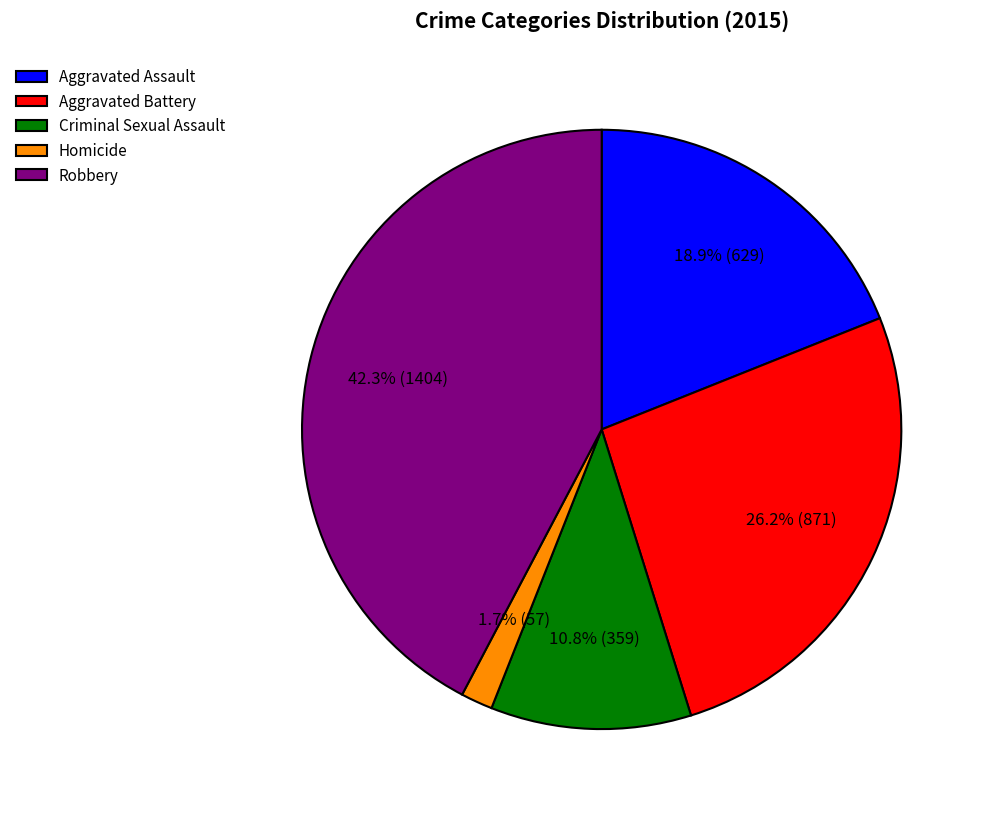

Between Aggravated Battery and Homicide, which is larger?

Aggravated Battery